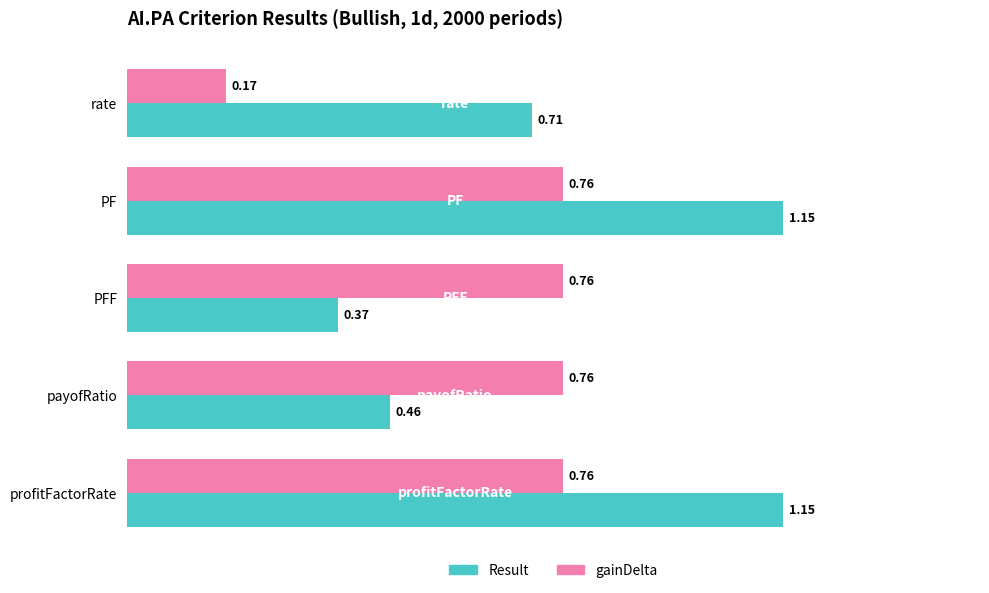

List the series in order of their overall mean, highest first.

Result, gainDelta